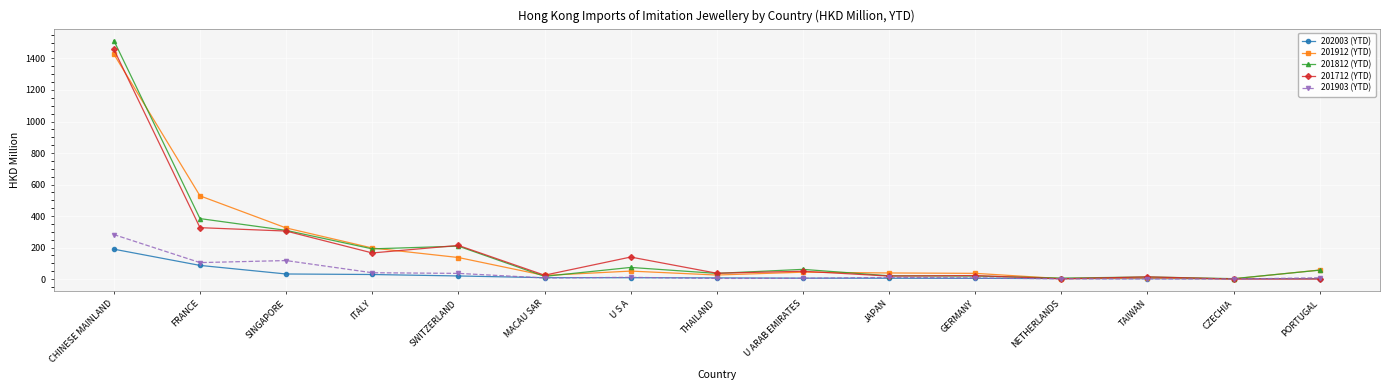

Read the 201912 (YTD) value at PORTUGAL.

57.2